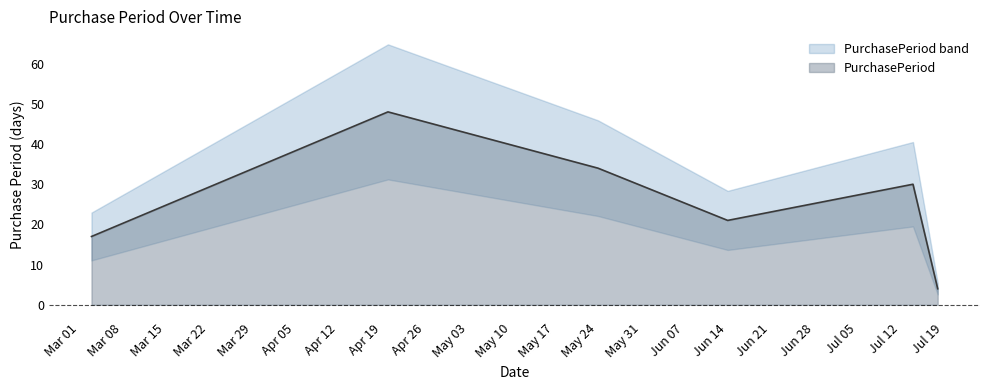

At which category does the chart reach its minimum across all series?

2016-07-18